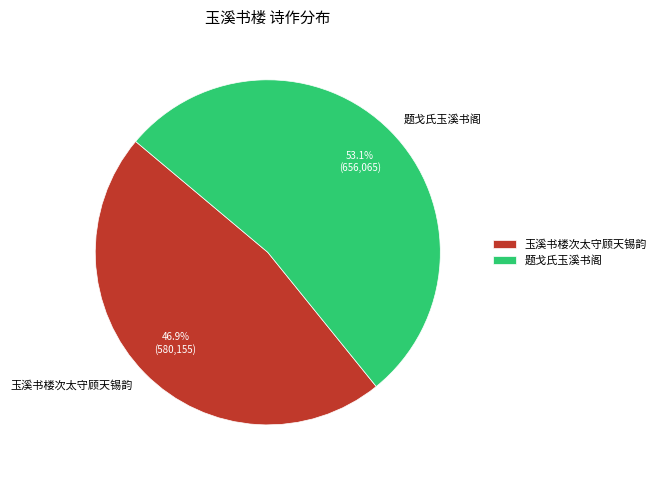

What is the largest slice in the pie chart?

题戈氏玉溪书阁